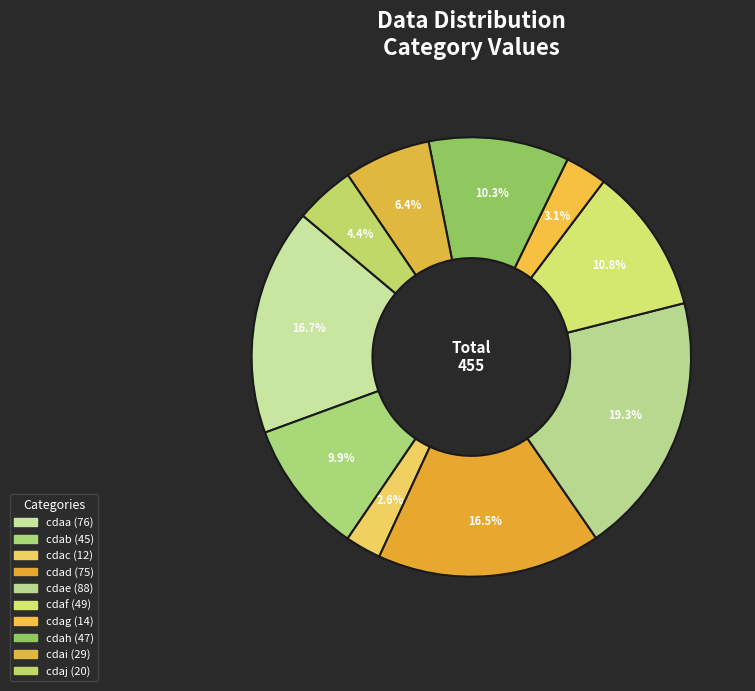

What is the largest slice in the pie chart?

cdae